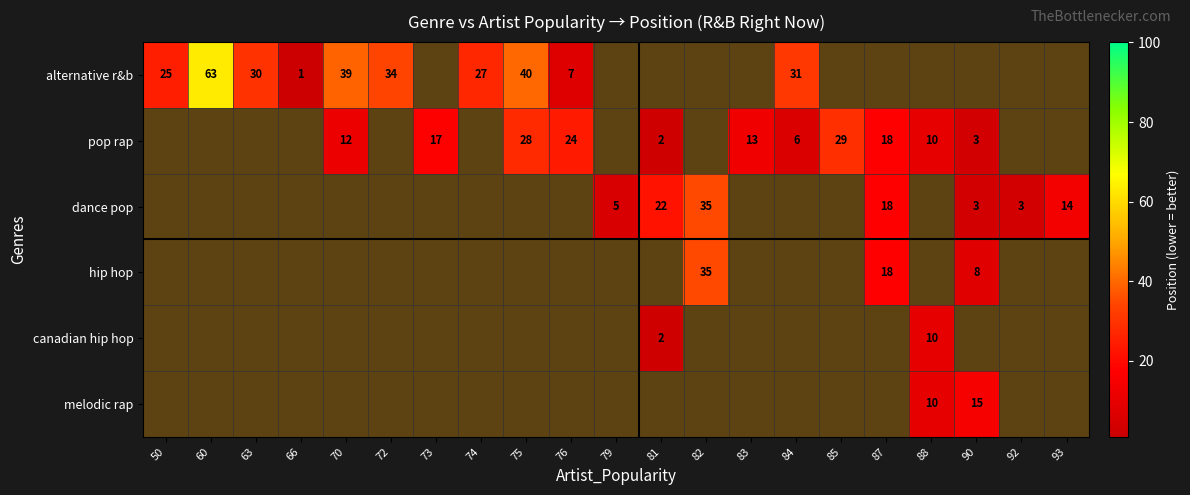

Is the value of canadian hip hop at 84 greater than the value of melodic rap at 72?

No